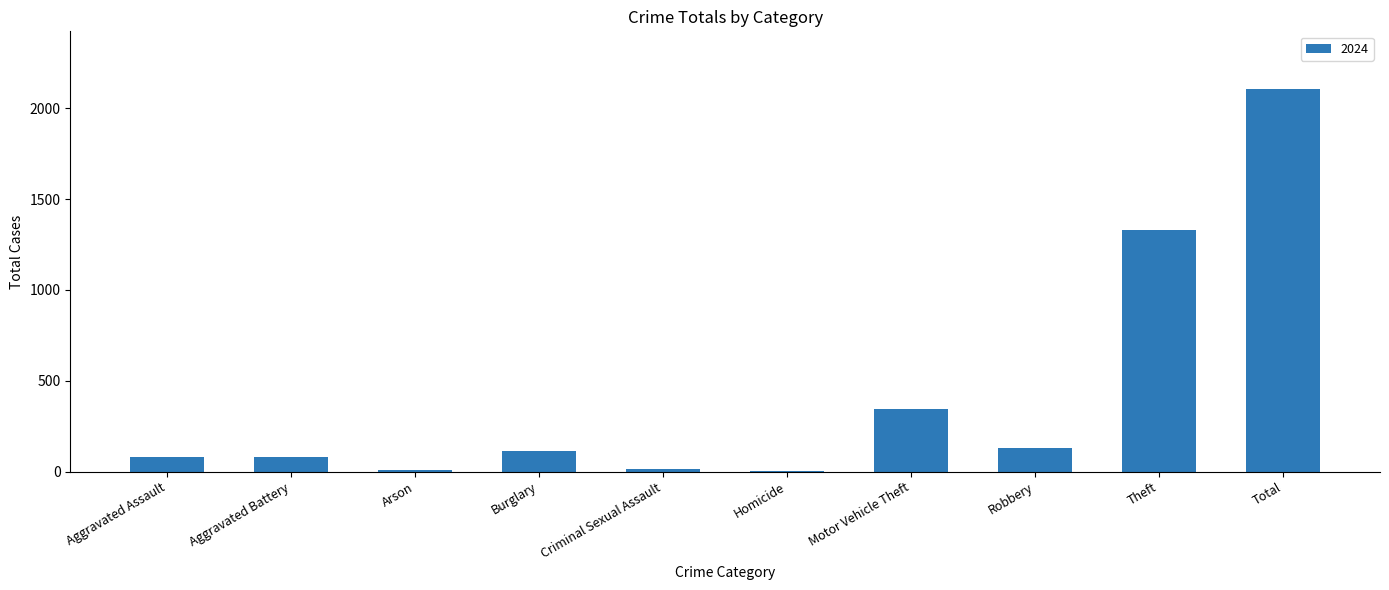

What is the ratio of the value at Theft to the value at Burglary?

11.6